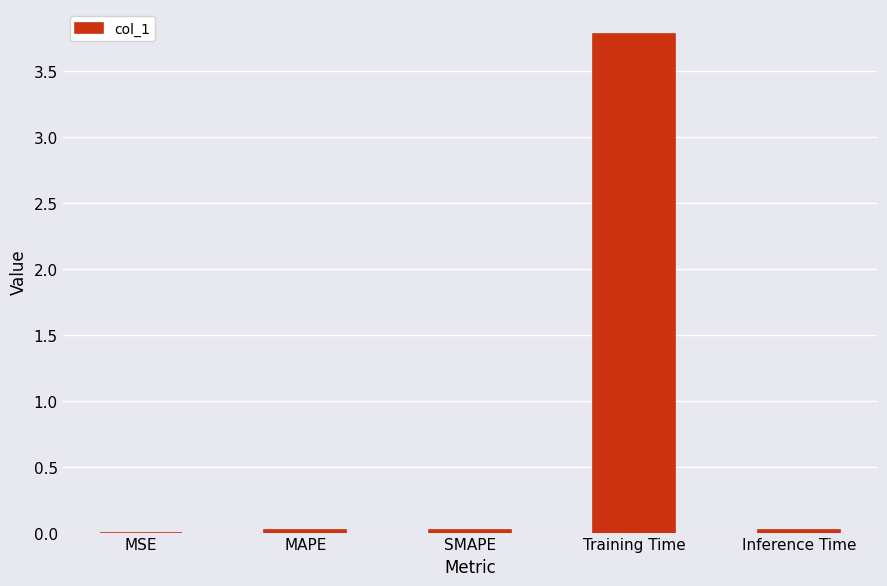

What is the sum of all values?

3.8